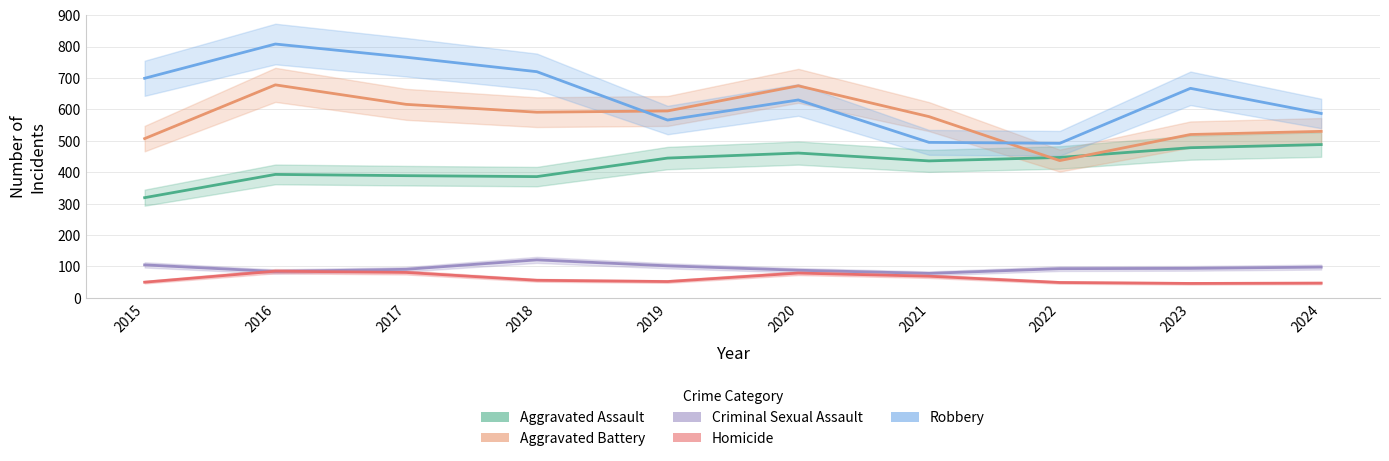

True or false: Aggravated Battery and Criminal Sexual Assault intersect in this chart.

False